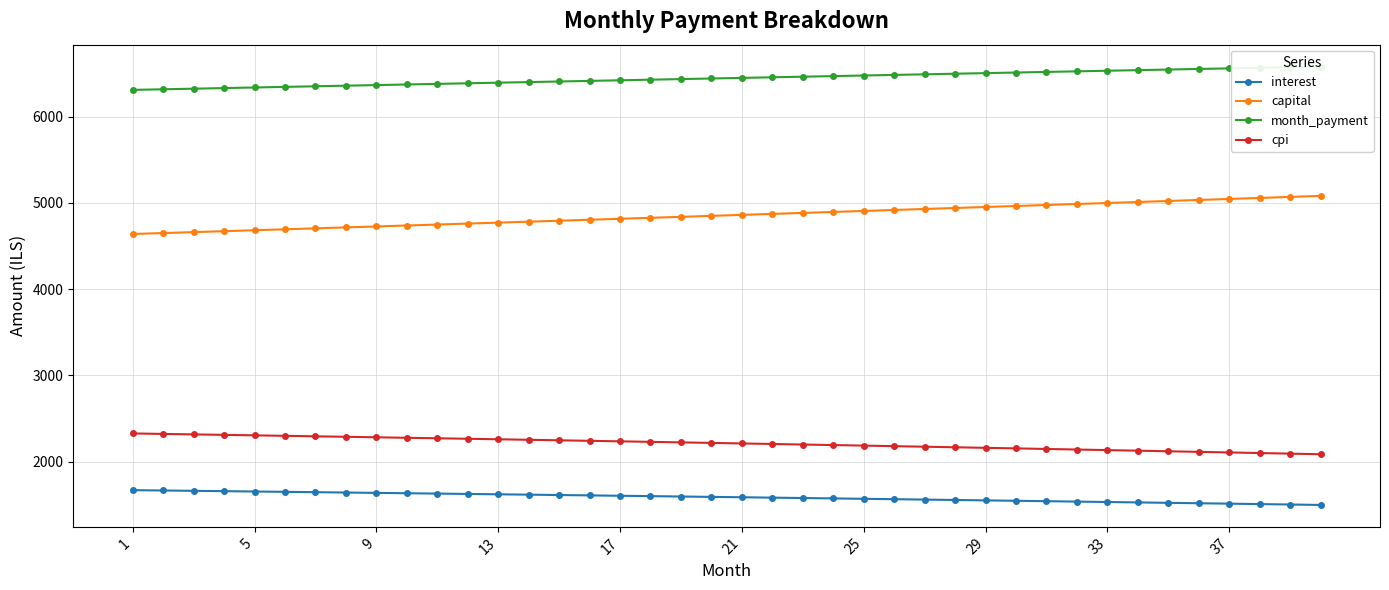

What is the highest value of the cpi series?

2328.0